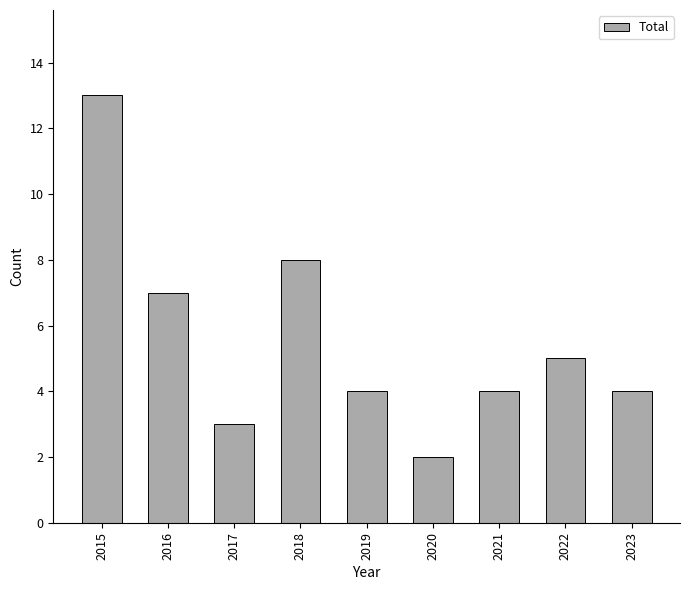

Between 2017 and 2020, which is larger?

2017